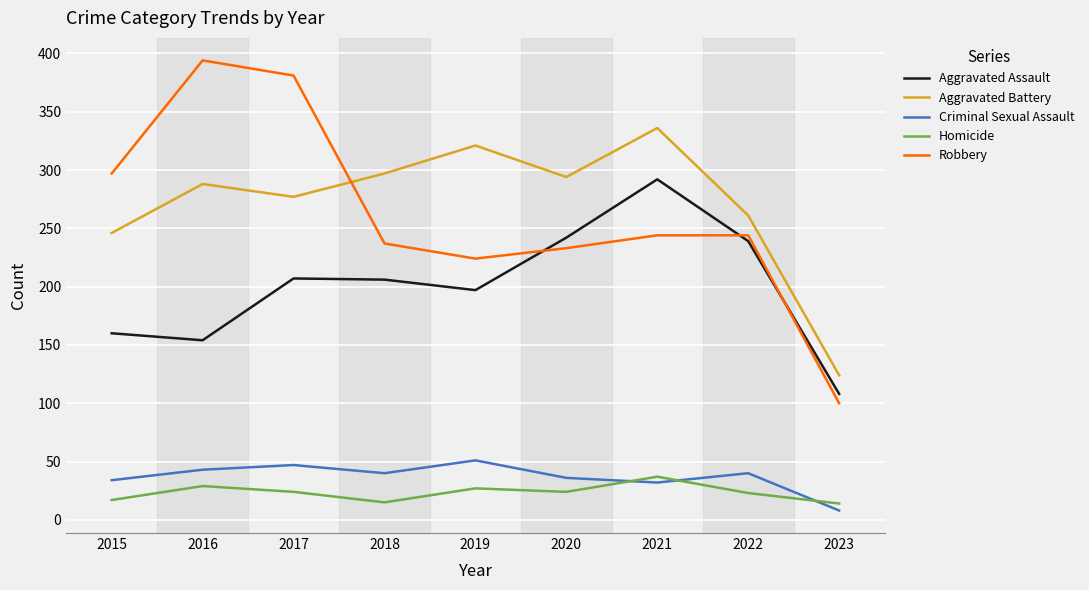

How many values in the Aggravated Battery series are below 288?

4